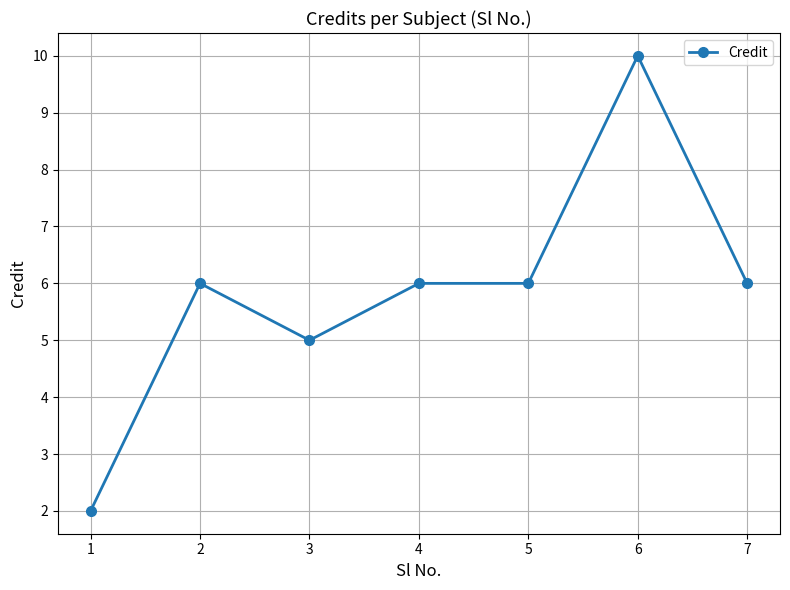

What is the greatest value displayed?

10